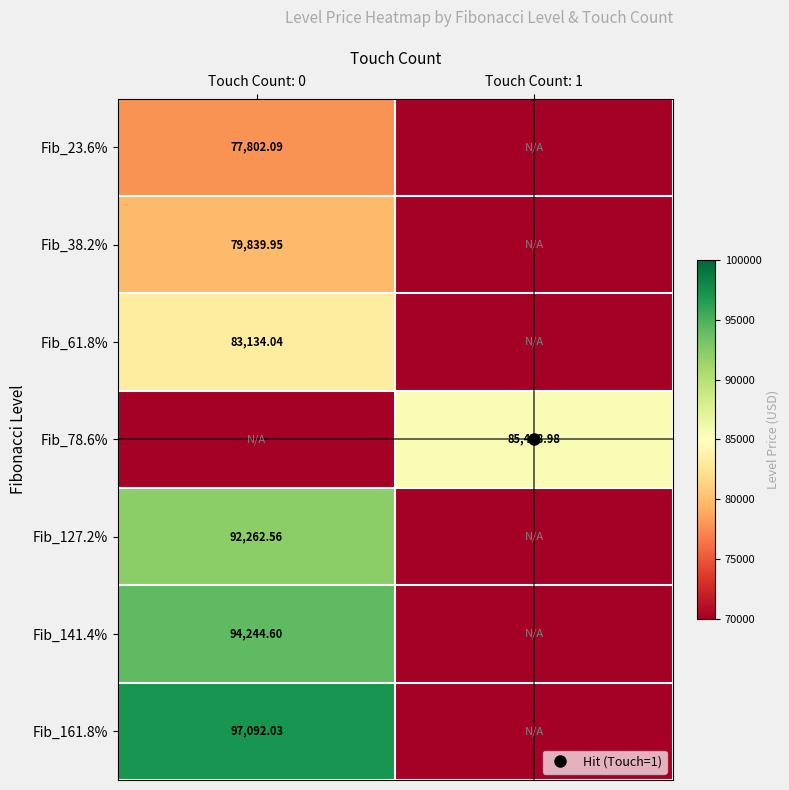

The Fib_78.6% series shows 44666.0 at Touch Count: 1. True or false?

False